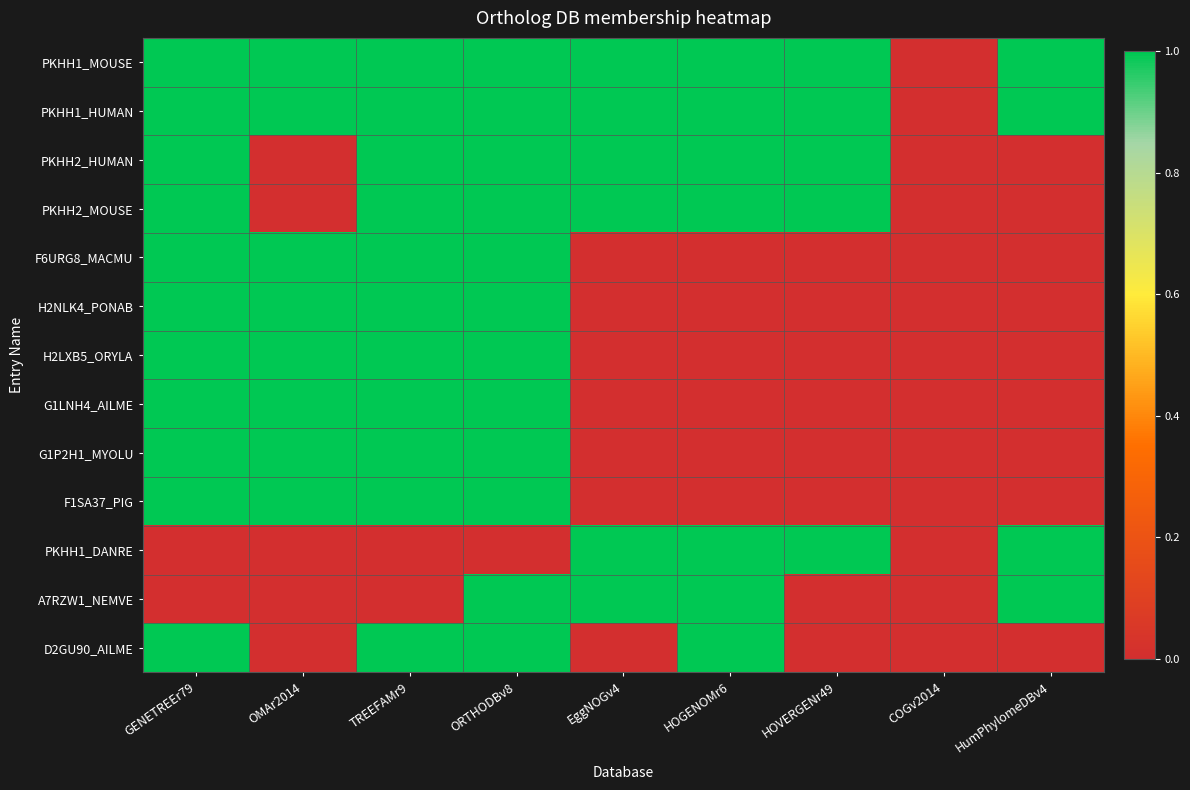

Reading right to left, list all the values displayed in this chart.

PKHH1_MOUSE: HumPhylomeDBv4=1	COGv2014=0	HOVERGENr49=1	HOGENOMr6=1	EggNOGv4=1	ORTHODBv8=1	TREEFAMr9=1	OMAr2014=1	GENETREEr79=1
PKHH1_HUMAN: HumPhylomeDBv4=1	COGv2014=0	HOVERGENr49=1	HOGENOMr6=1	EggNOGv4=1	ORTHODBv8=1	TREEFAMr9=1	OMAr2014=1	GENETREEr79=1
PKHH2_HUMAN: HumPhylomeDBv4=0	COGv2014=0	HOVERGENr49=1	HOGENOMr6=1	EggNOGv4=1	ORTHODBv8=1	TREEFAMr9=1	OMAr2014=0	GENETREEr79=1
PKHH2_MOUSE: HumPhylomeDBv4=0	COGv2014=0	HOVERGENr49=1	HOGENOMr6=1	EggNOGv4=1	ORTHODBv8=1	TREEFAMr9=1	OMAr2014=0	GENETREEr79=1
F6URG8_MACMU: HumPhylomeDBv4=0	COGv2014=0	HOVERGENr49=0	HOGENOMr6=0	EggNOGv4=0	ORTHODBv8=1	TREEFAMr9=1	OMAr2014=1	GENETREEr79=1
H2NLK4_PONAB: HumPhylomeDBv4=0	COGv2014=0	HOVERGENr49=0	HOGENOMr6=0	EggNOGv4=0	ORTHODBv8=1	TREEFAMr9=1	OMAr2014=1	GENETREEr79=1
H2LXB5_ORYLA: HumPhylomeDBv4=0	COGv2014=0	HOVERGENr49=0	HOGENOMr6=0	EggNOGv4=0	ORTHODBv8=1	TREEFAMr9=1	OMAr2014=1	GENETREEr79=1
G1LNH4_AILME: HumPhylomeDBv4=0	COGv2014=0	HOVERGENr49=0	HOGENOMr6=0	EggNOGv4=0	ORTHODBv8=1	TREEFAMr9=1	OMAr2014=1	GENETREEr79=1
G1P2H1_MYOLU: HumPhylomeDBv4=0	COGv2014=0	HOVERGENr49=0	HOGENOMr6=0	EggNOGv4=0	ORTHODBv8=1	TREEFAMr9=1	OMAr2014=1	GENETREEr79=1
F1SA37_PIG: HumPhylomeDBv4=0	COGv2014=0	HOVERGENr49=0	HOGENOMr6=0	EggNOGv4=0	ORTHODBv8=1	TREEFAMr9=1	OMAr2014=1	GENETREEr79=1
PKHH1_DANRE: HumPhylomeDBv4=1	COGv2014=0	HOVERGENr49=1	HOGENOMr6=1	EggNOGv4=1	ORTHODBv8=0	TREEFAMr9=0	OMAr2014=0	GENETREEr79=0
A7RZW1_NEMVE: HumPhylomeDBv4=1	COGv2014=0	HOVERGENr49=0	HOGENOMr6=1	EggNOGv4=1	ORTHODBv8=1	TREEFAMr9=0	OMAr2014=0	GENETREEr79=0
D2GU90_AILME: HumPhylomeDBv4=0	COGv2014=0	HOVERGENr49=0	HOGENOMr6=1	EggNOGv4=0	ORTHODBv8=1	TREEFAMr9=1	OMAr2014=0	GENETREEr79=1